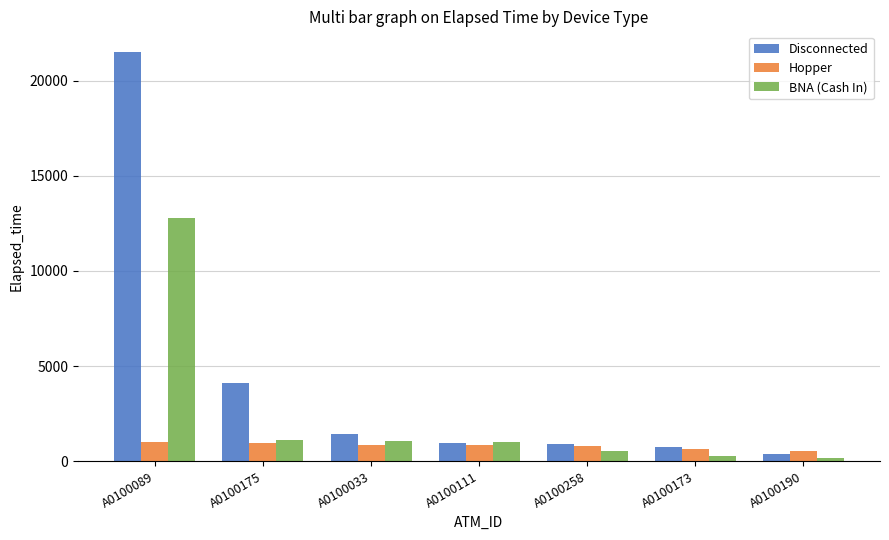

How many bars are there in total?

21